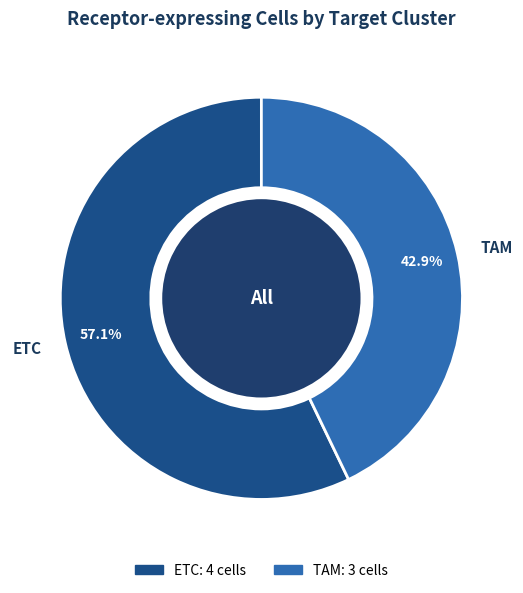

What is the total percentage of ETC and TAM?

100.0%